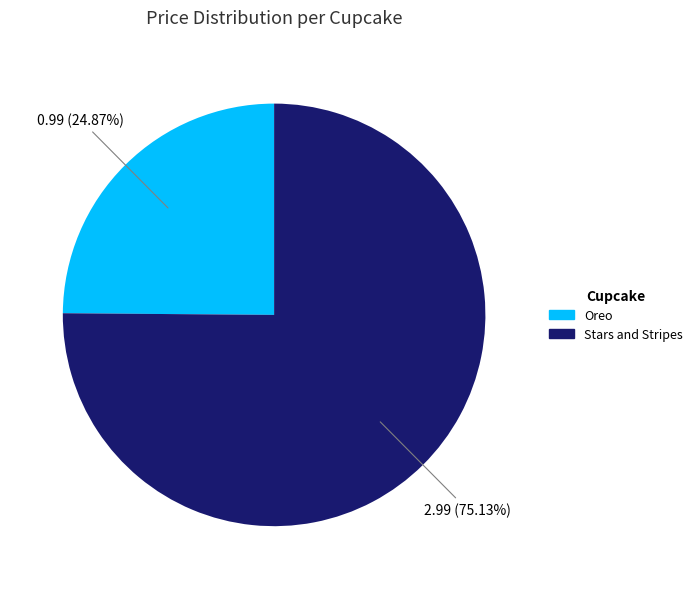

What percentage is NOT represented by Oreo?

75.1%